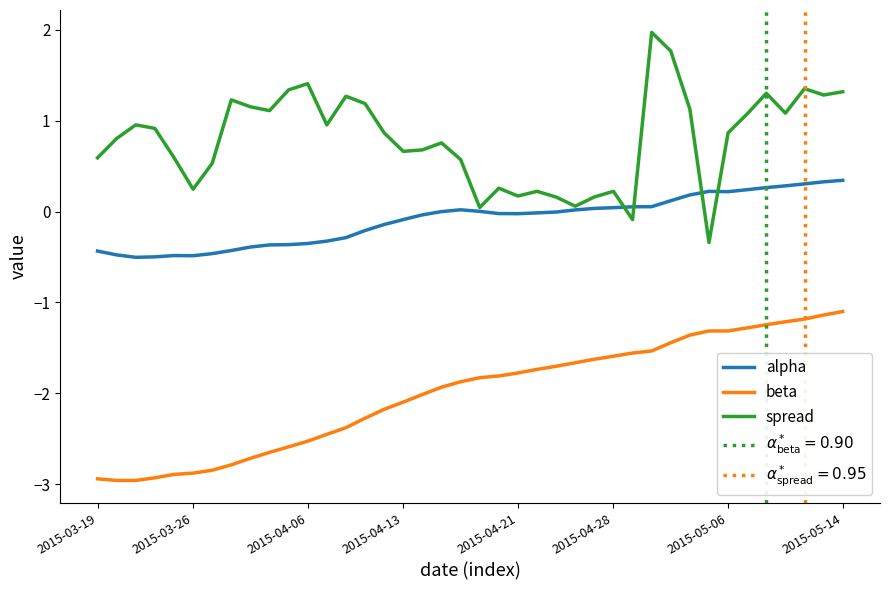

How many lines are shown in the chart?

3